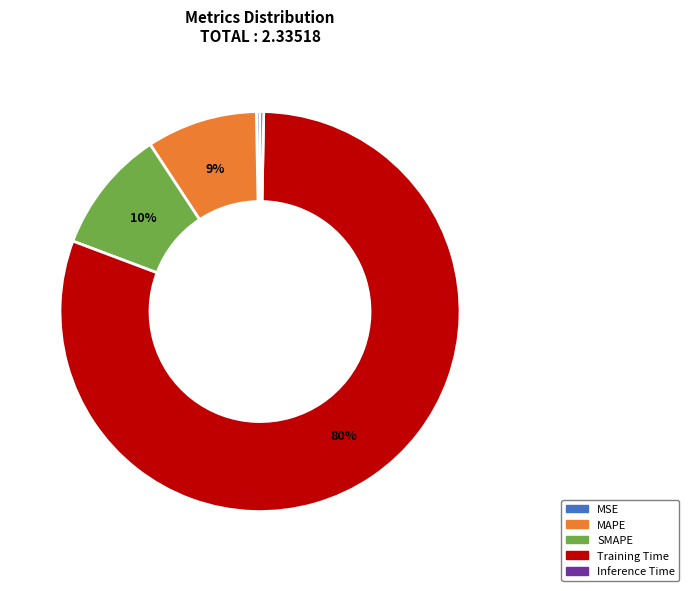

Between MAPE and Training Time, which is larger?

Training Time